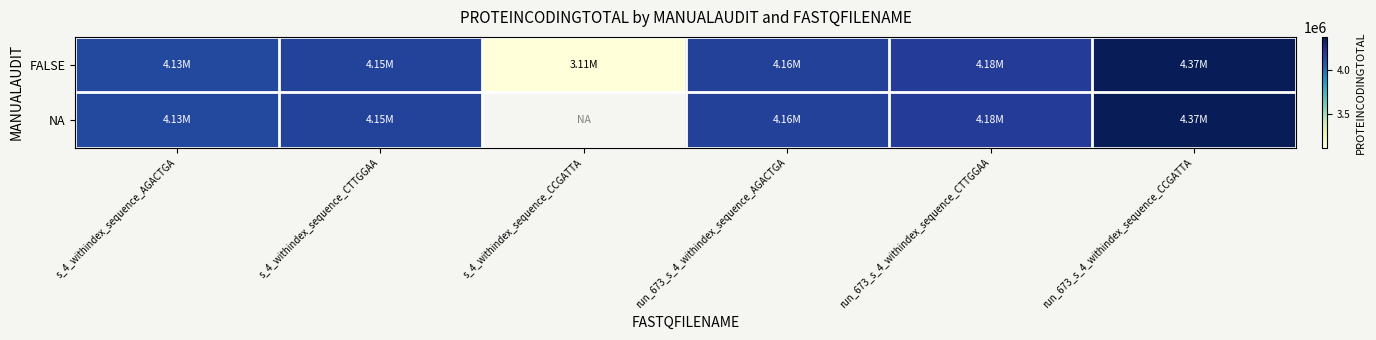

Between s_4_withindex_sequence_CCGATTA and run_673_s_4_withindex_sequence_CTTGGAA, which series saw the biggest shift?

FALSE